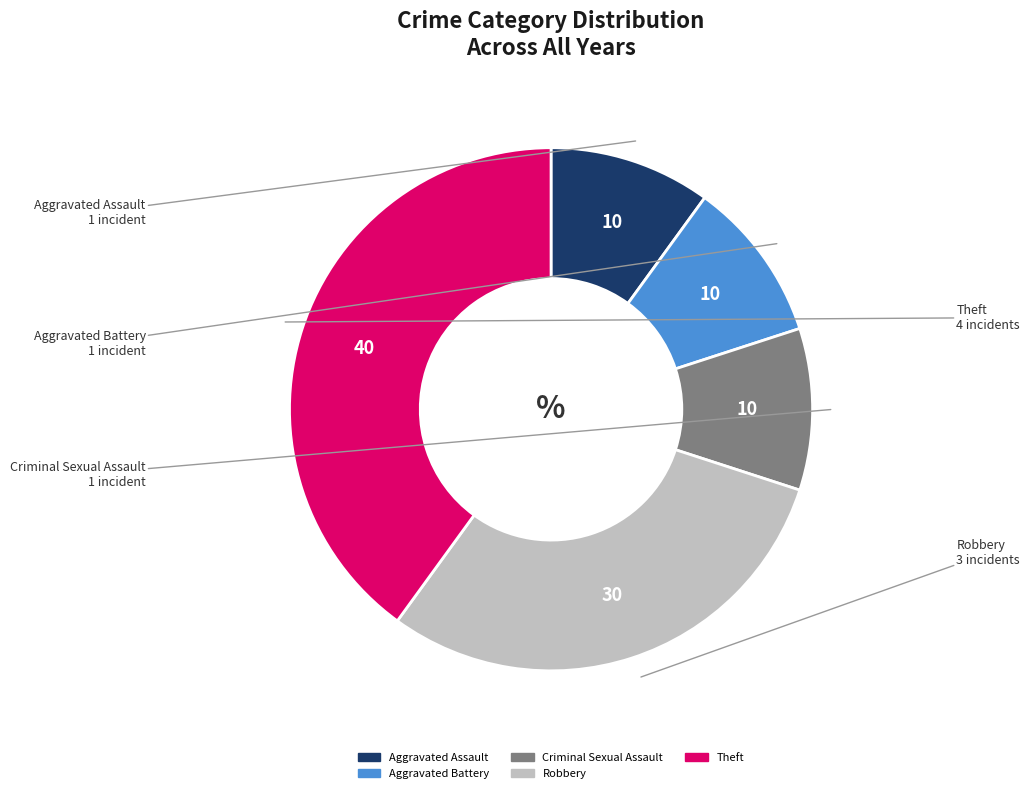

Which category has the biggest portion of the pie?

Theft